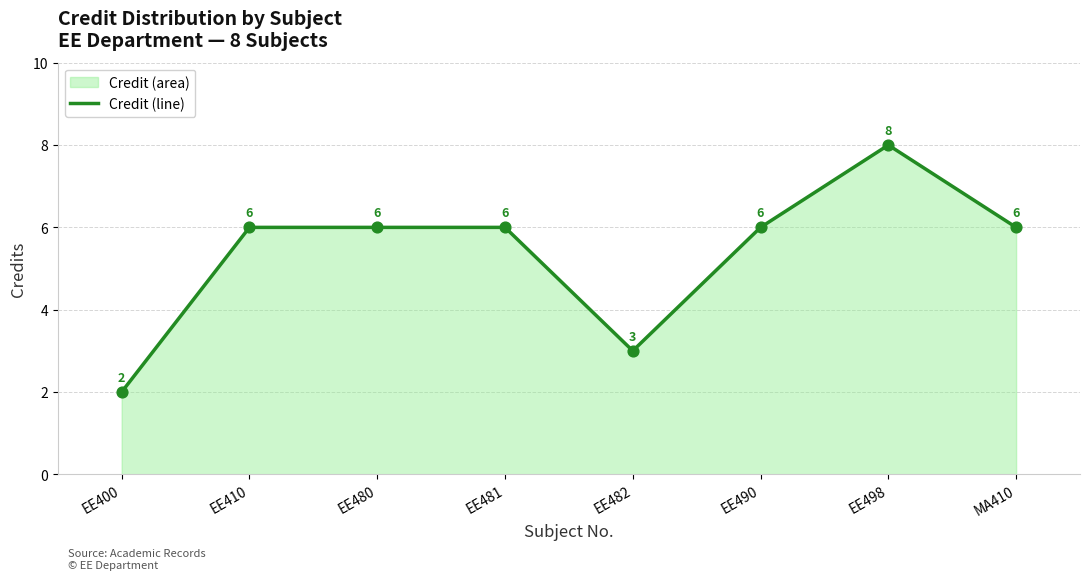

What is the change in value from EE400 to EE410?

+4